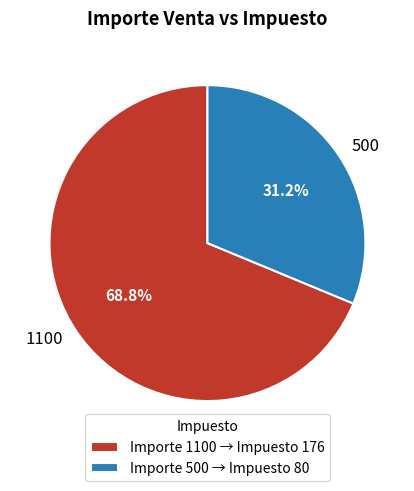

Is there a majority slice in this chart?

Yes